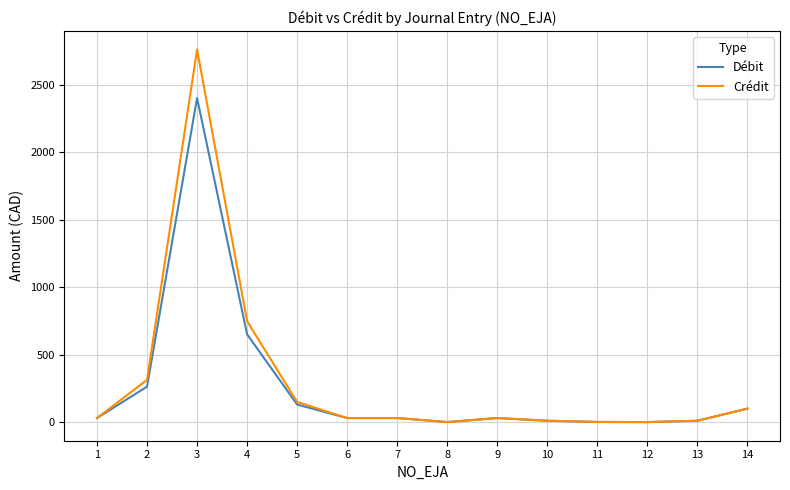

The value of Débit at 4 is 650.0. True or false?

True